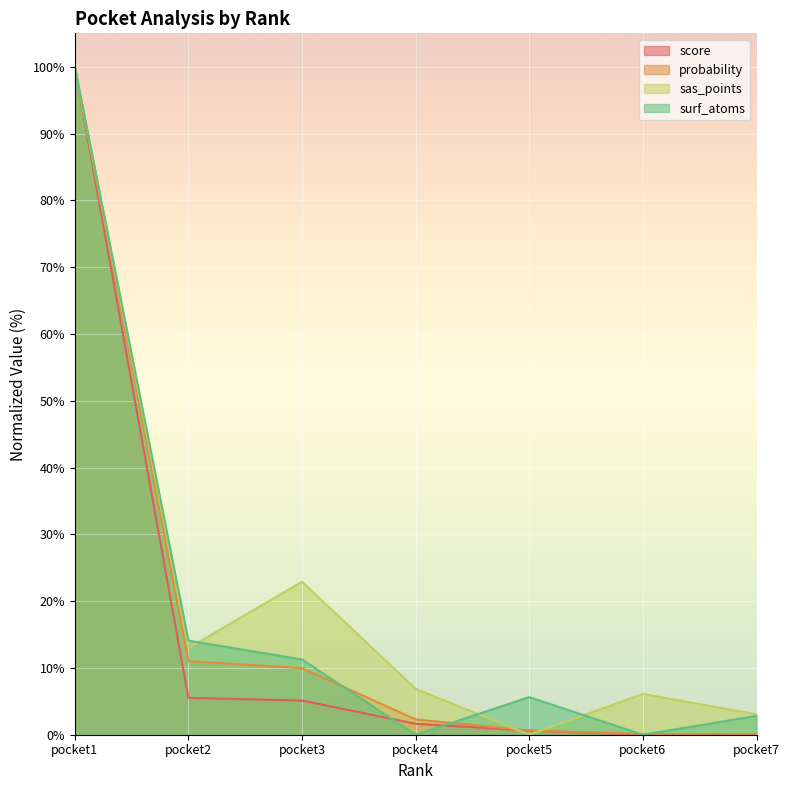

At how many categories does at least one series exceed 48?

1